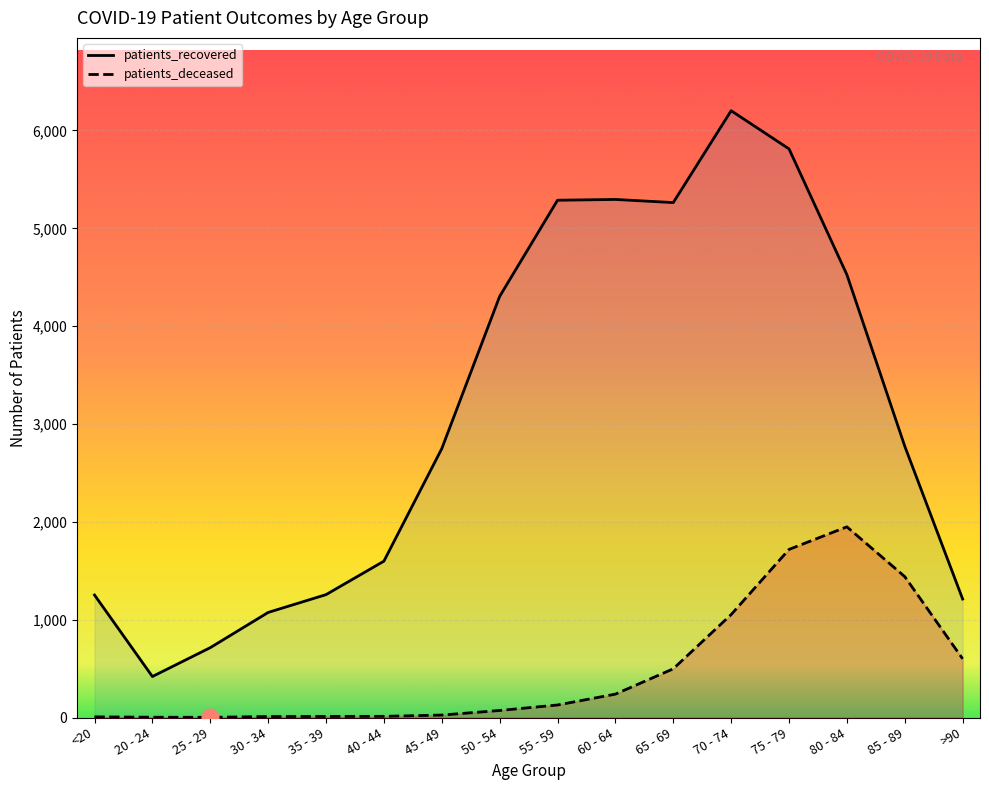

Rank the series by their maximum value, from highest to lowest.

patients_recovered, patients_deceased